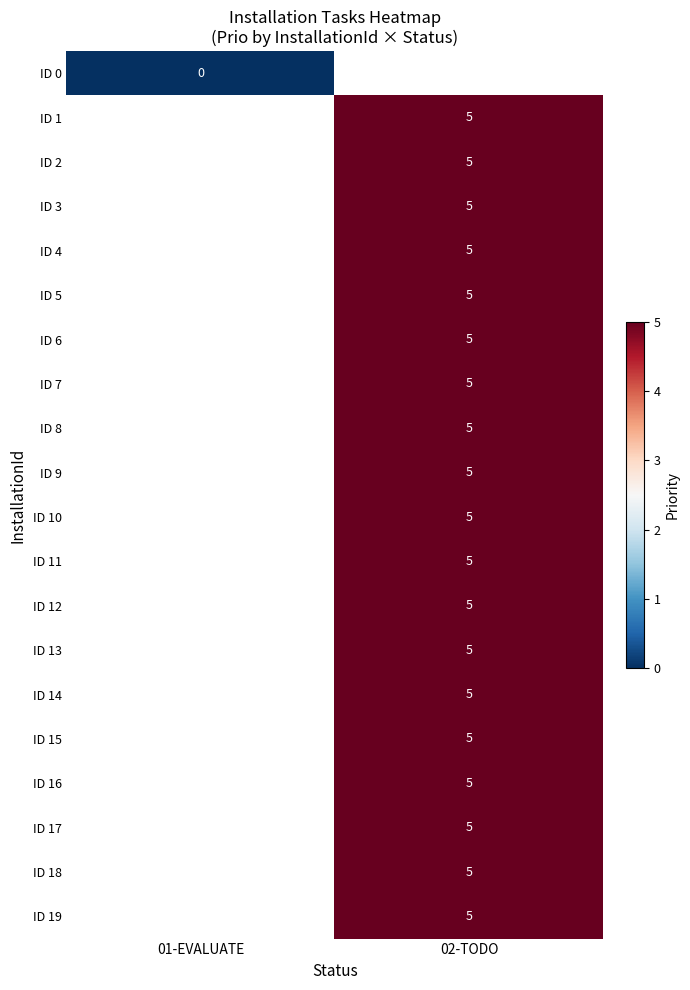

The value of ID 6 at 02-TODO is 8. True or false?

False